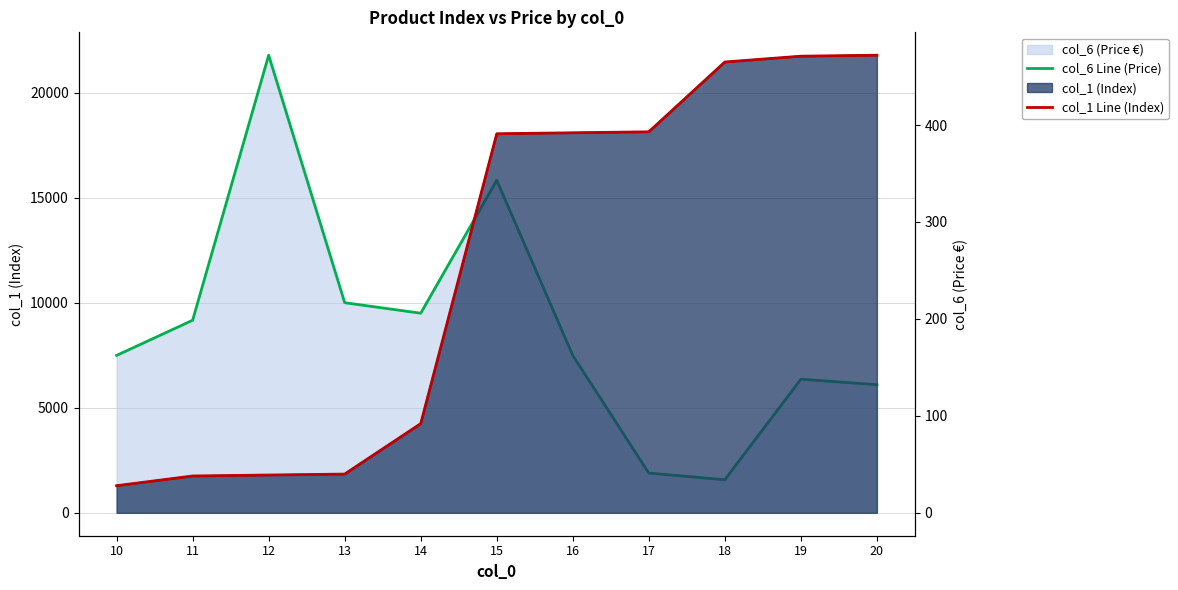

Does the chart have visible grid lines?

Yes